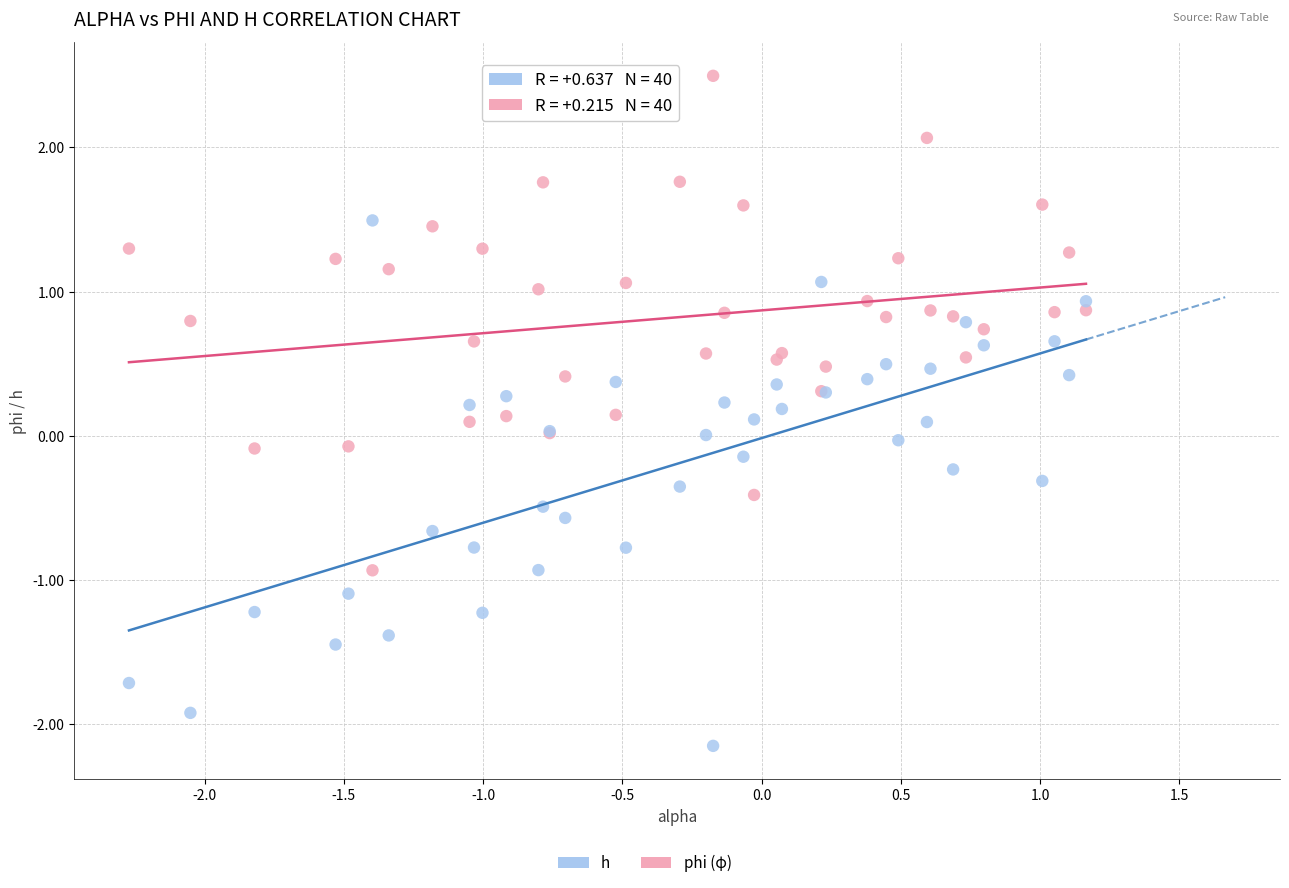

Which series contains the highest Y value?

phi (φ)